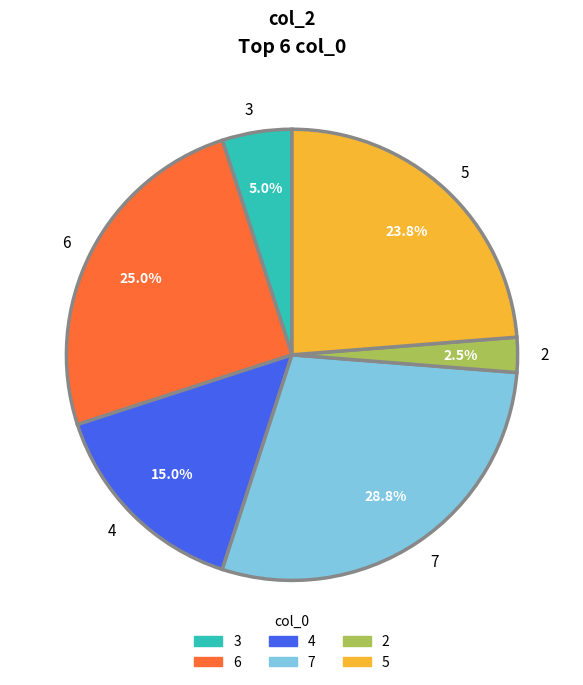

How many slices are in this pie chart?

6